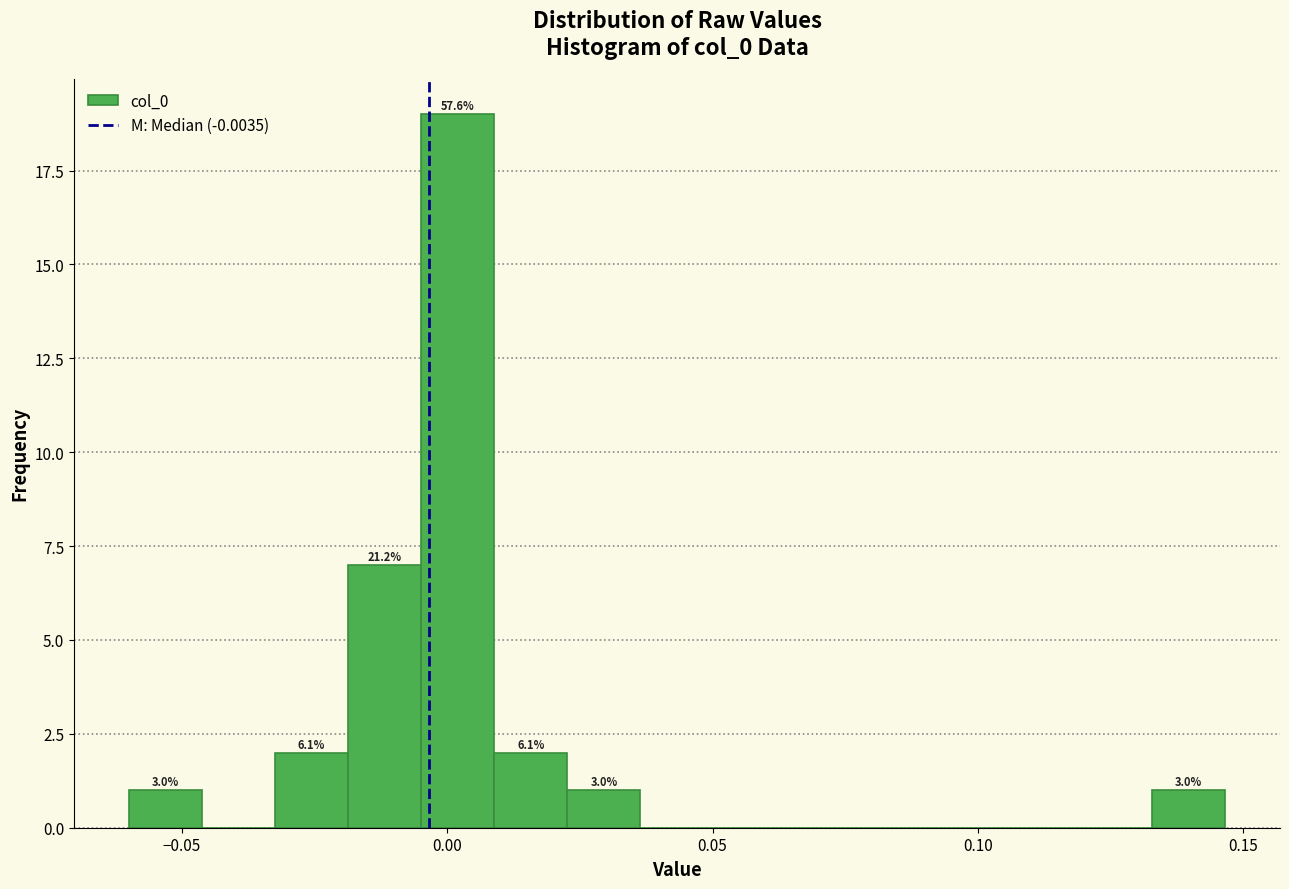

Around what value on the x-axis is the tallest bar? Give the approximate position of its centre, as read against the axis.

0.000